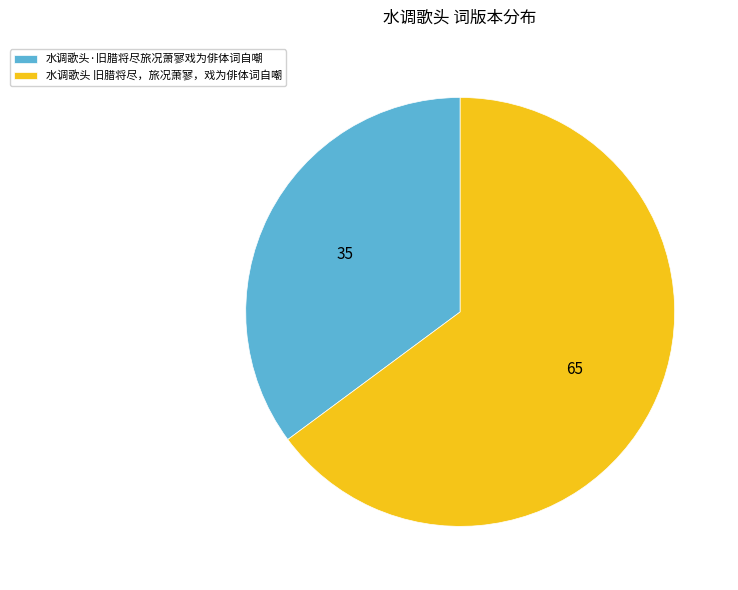

Which has a higher value, 水调歌头 旧腊将尽，旅况萧寥，戏为俳体词自嘲 or 水调歌头·旧腊将尽旅况萧寥戏为俳体词自嘲?

水调歌头 旧腊将尽，旅况萧寥，戏为俳体词自嘲